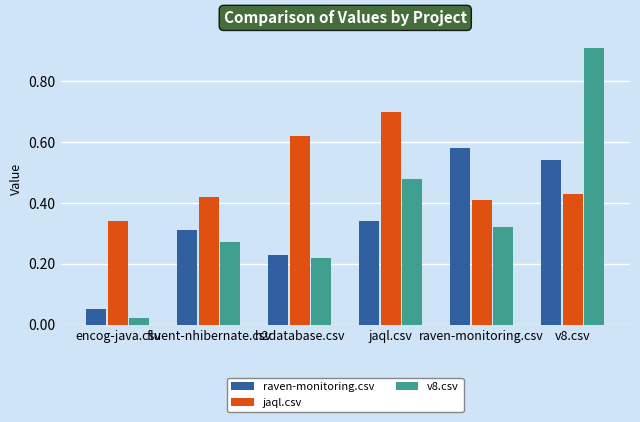

Which series changed the most between encog-java.csv and fluent-nhibernate.csv?

raven-monitoring.csv